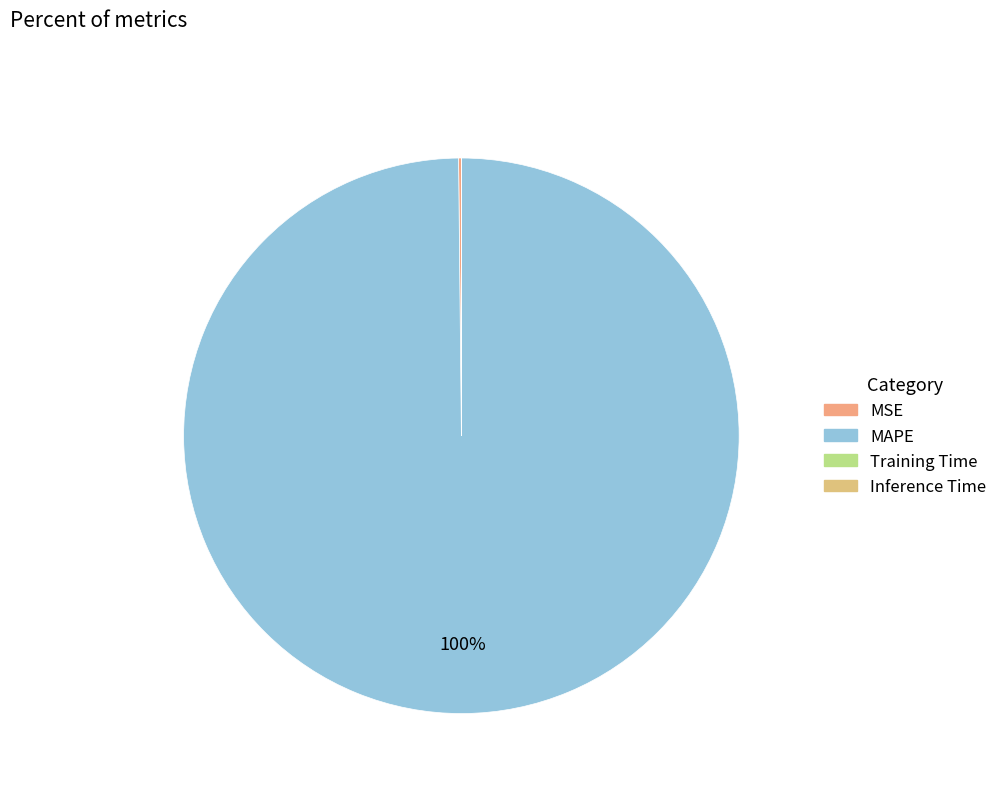

The MAPE slice represents 93% of the pie. True or false?

False